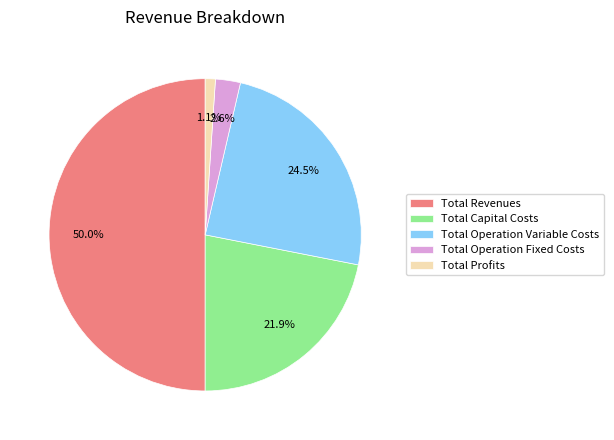

What is the largest slice in the pie chart?

Total Revenues